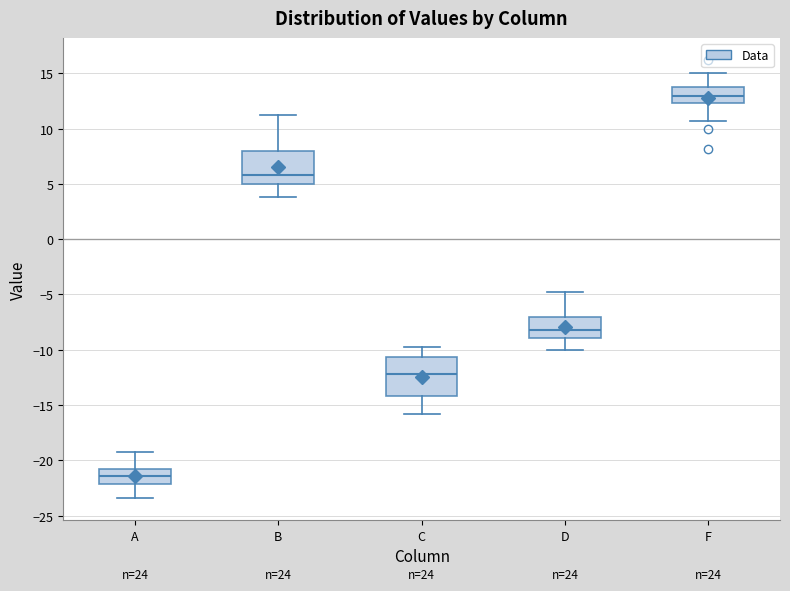

Which box has the highest median line?

F